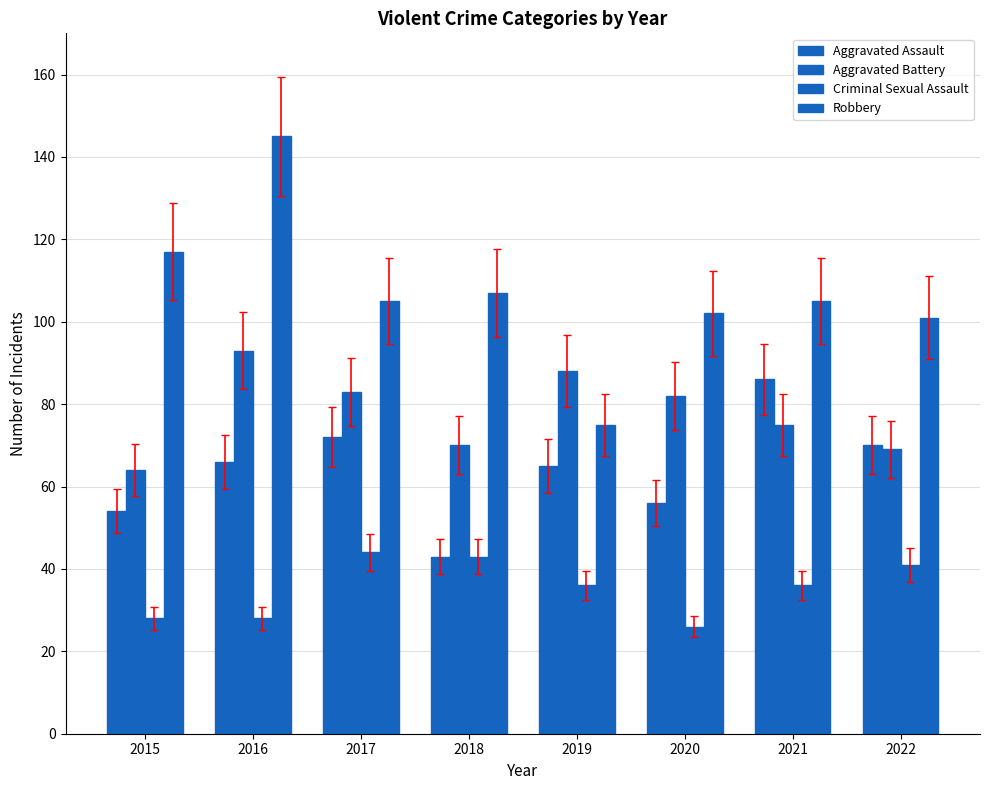

What is the total value across all series at 2019?

264